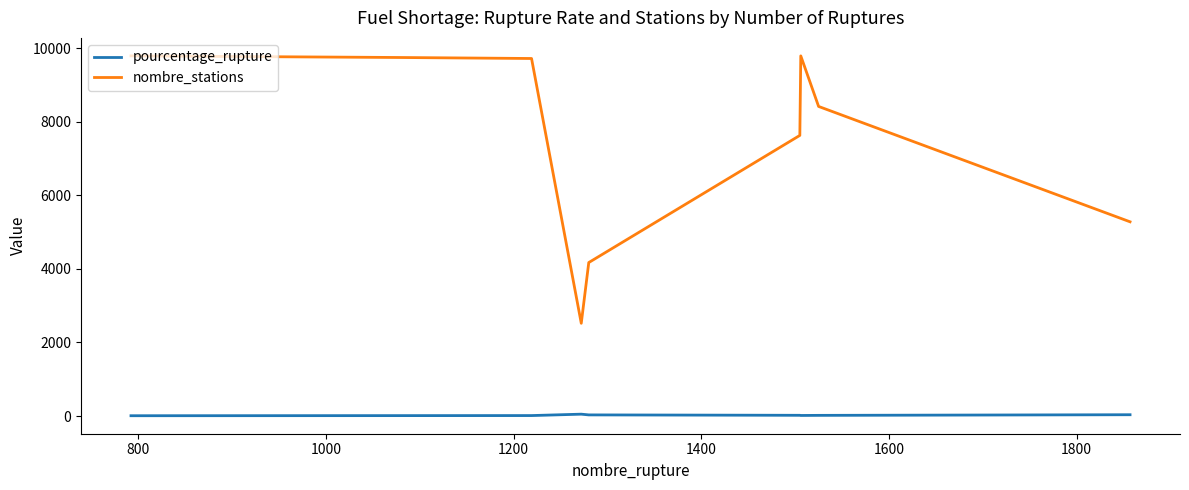

What is the average value of the nombre_stations series?

7449.0